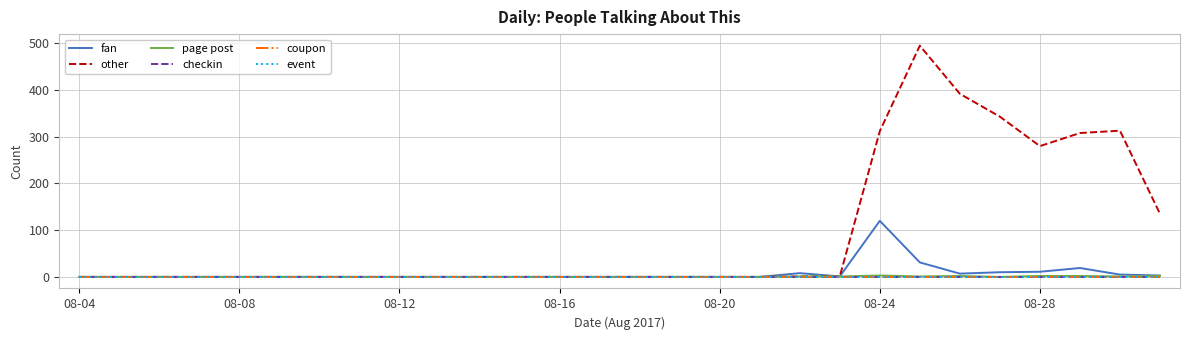

Does the chart display data point markers on the line(s)?

No